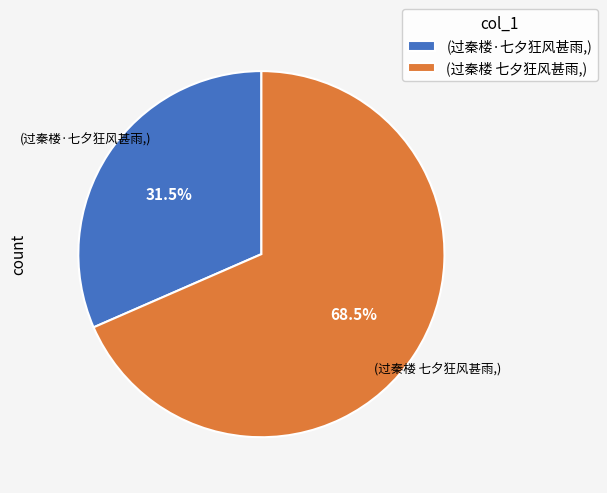

Which category has the biggest portion of the pie?

(过秦楼 七夕狂风甚雨,)